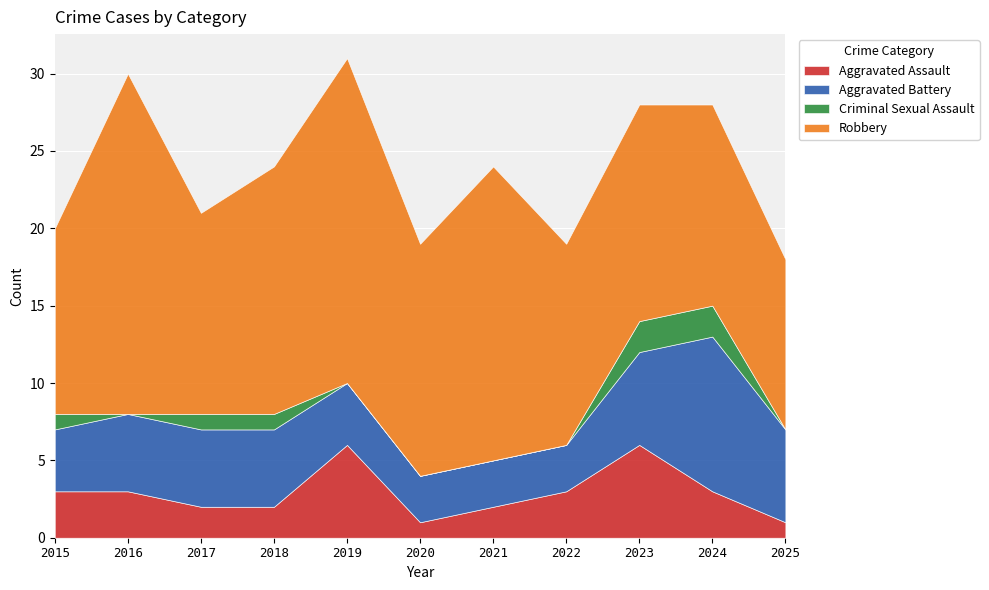

Where is Robbery nearest to the value 16?

2018